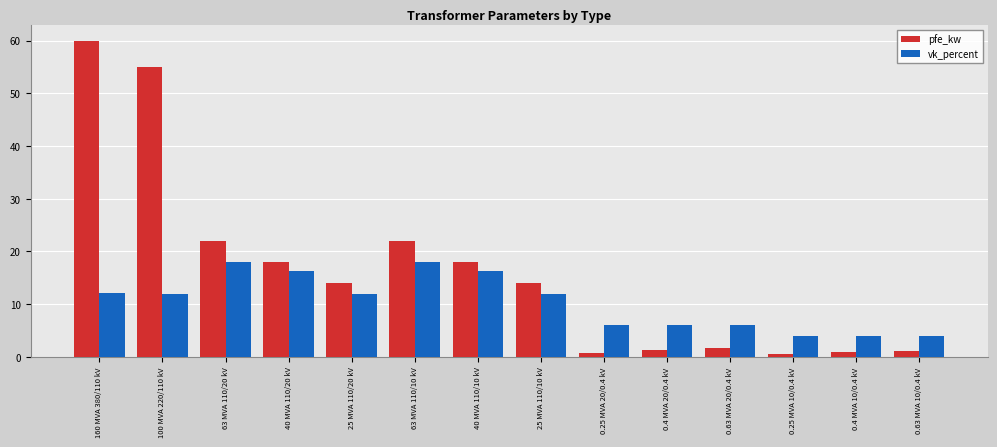

Which category has the highest value in the pfe_kw series?

160 MVA 380/110 kV